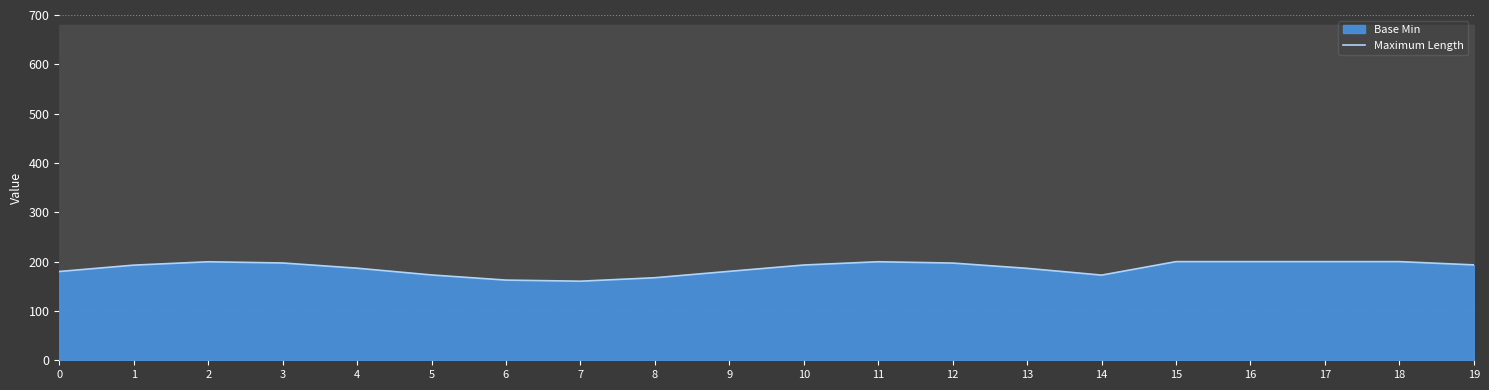

Where is the first local maximum?

2